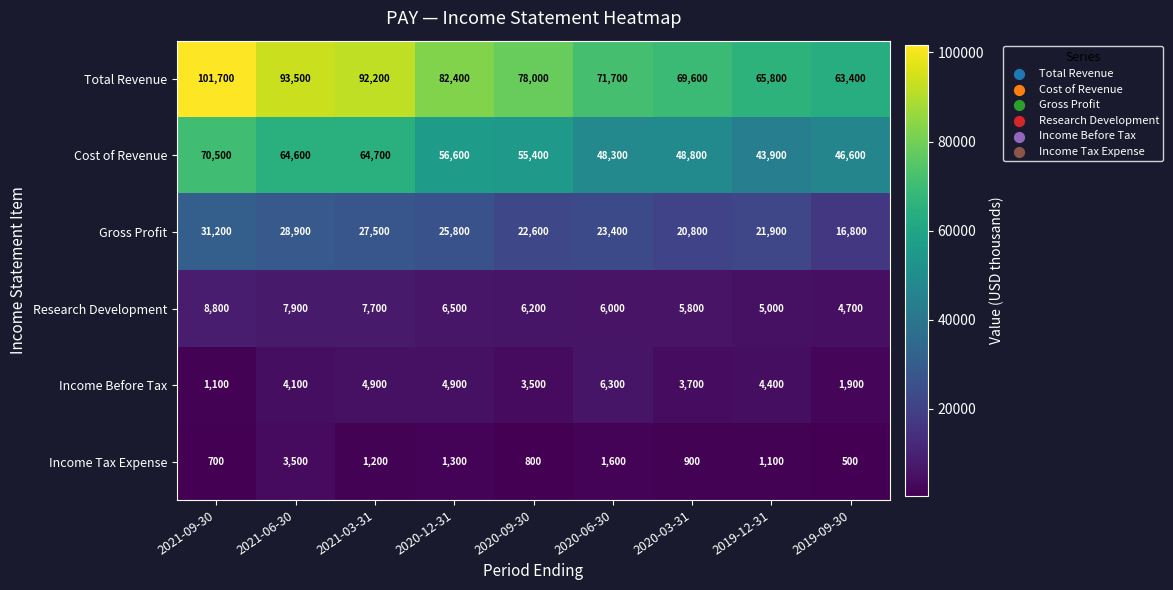

At which category is the sum across all series the highest?

2021-09-30